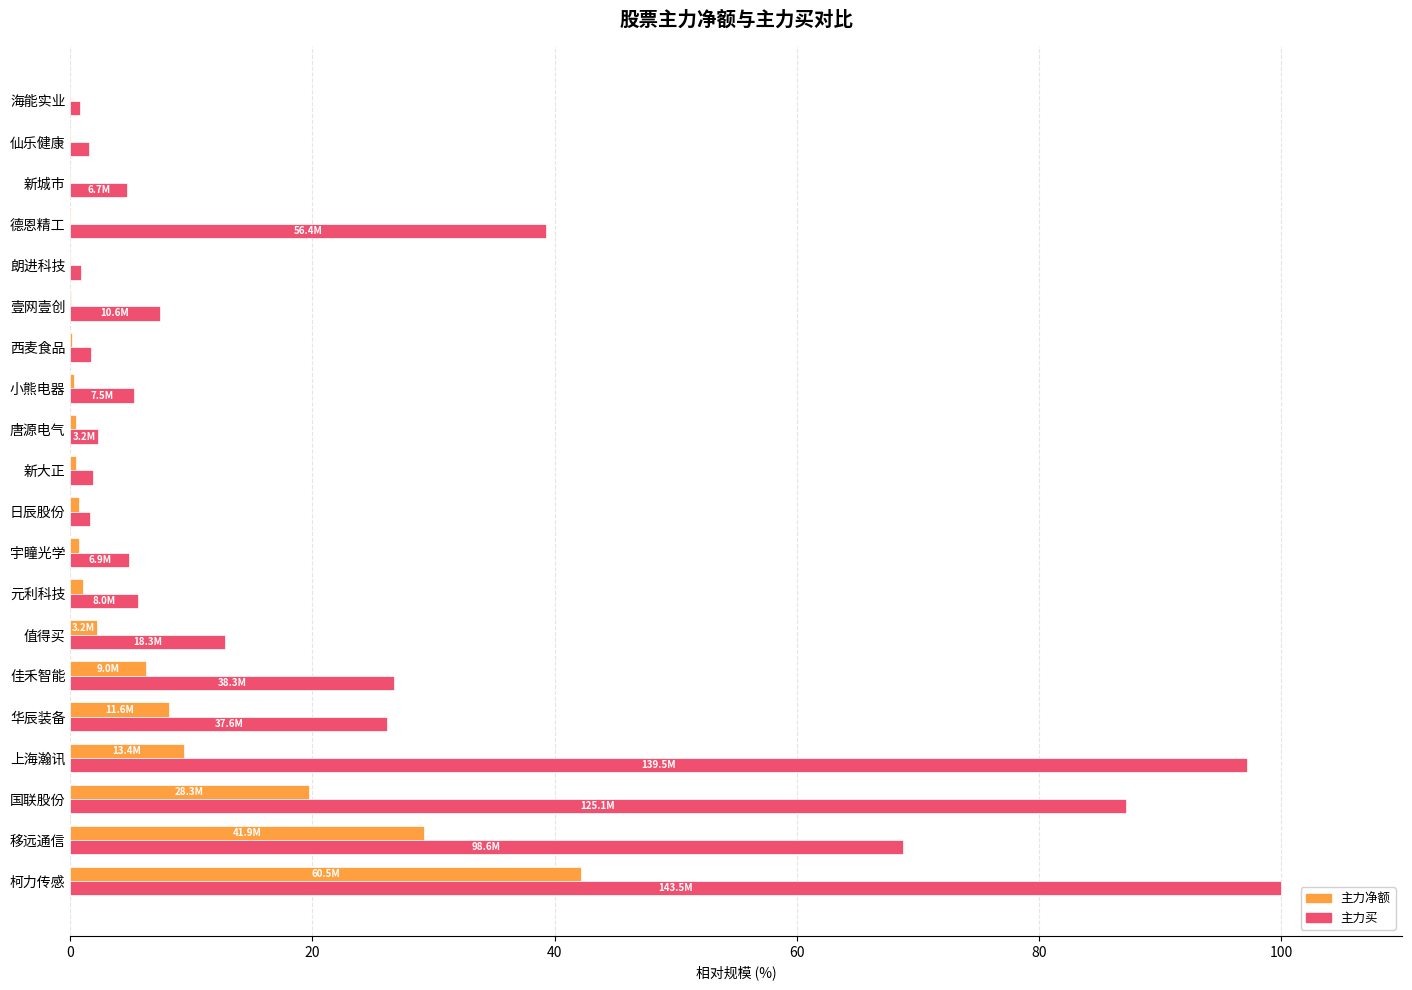

What are all the series names shown in the legend?

主力净额, 主力买